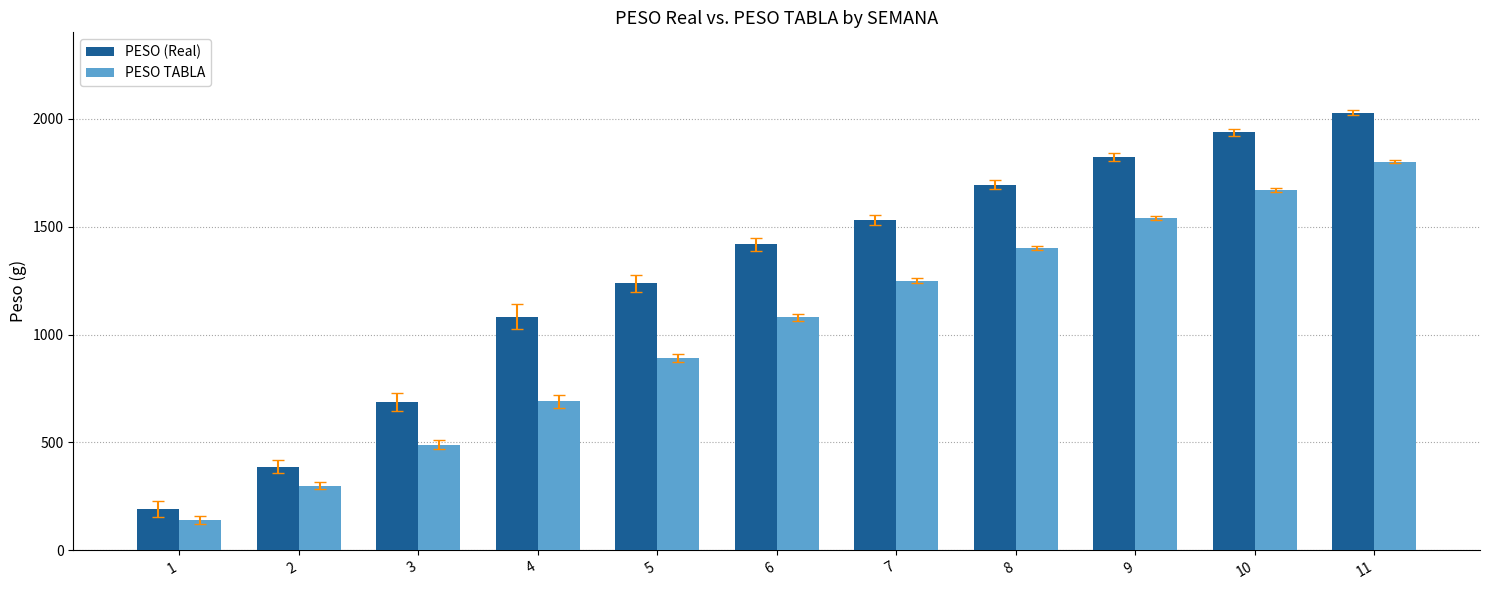

Rank the series by their maximum value, from highest to lowest.

PESO (Real), PESO TABLA